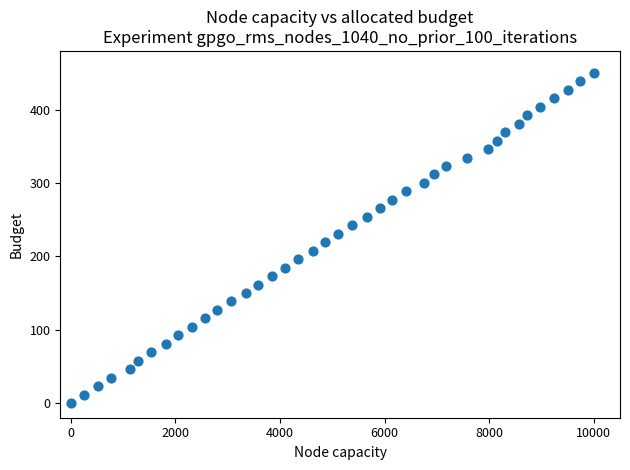

What is the range of X values (max minus min)?

10000.0